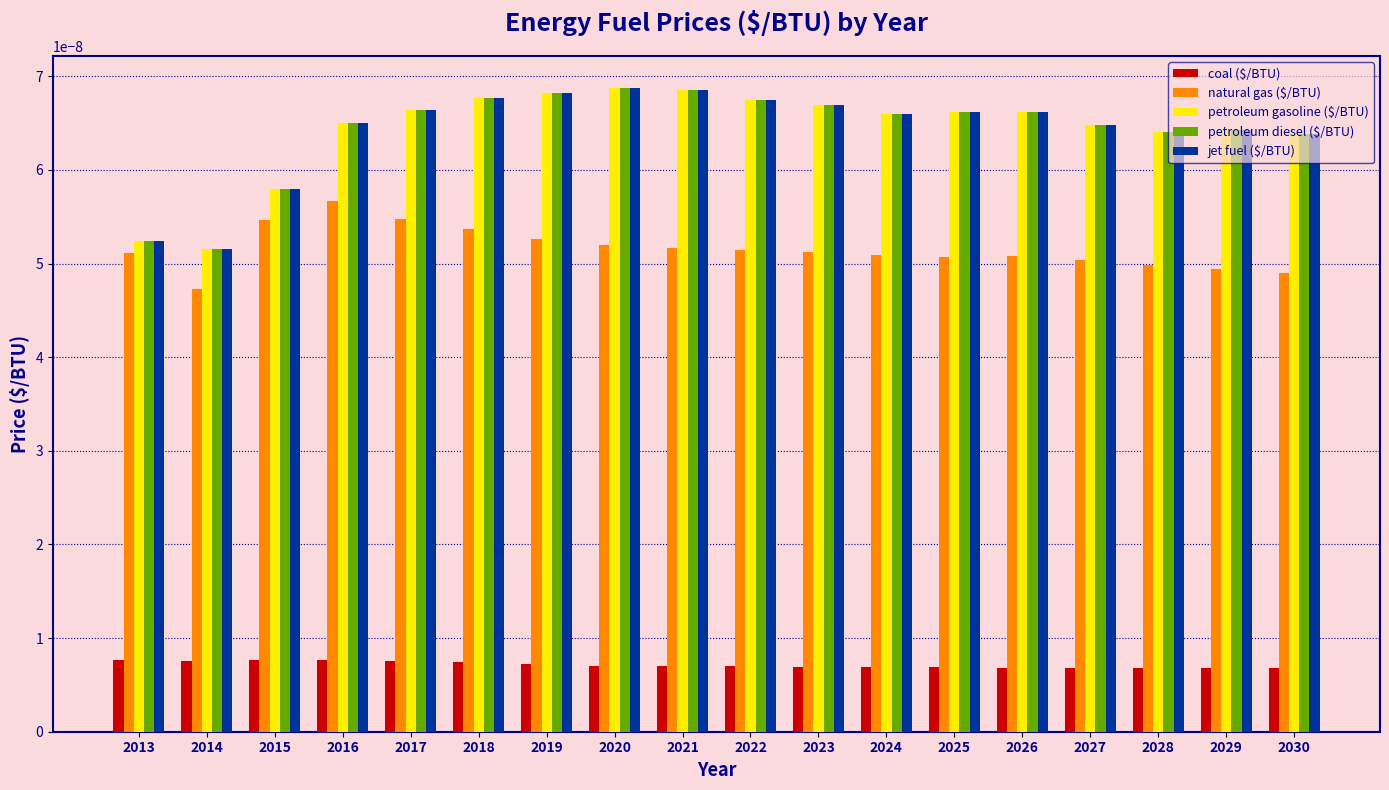

At how many categories does at least one series exceed 0?

18